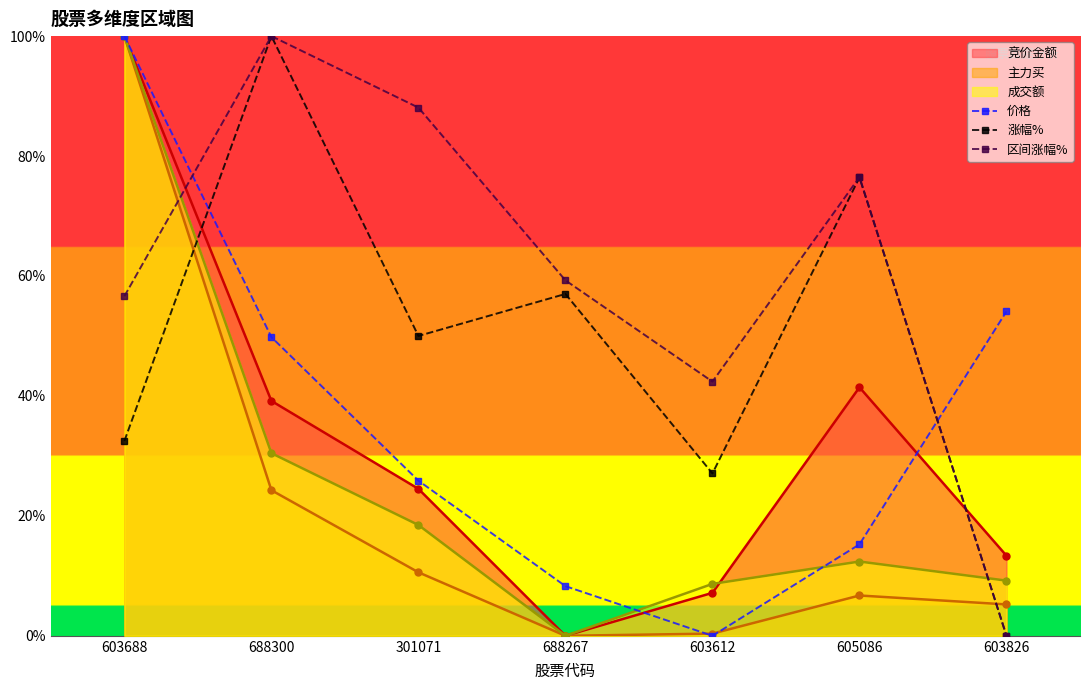

What is the difference between the second highest and second lowest values in the 涨幅% series?

0.5